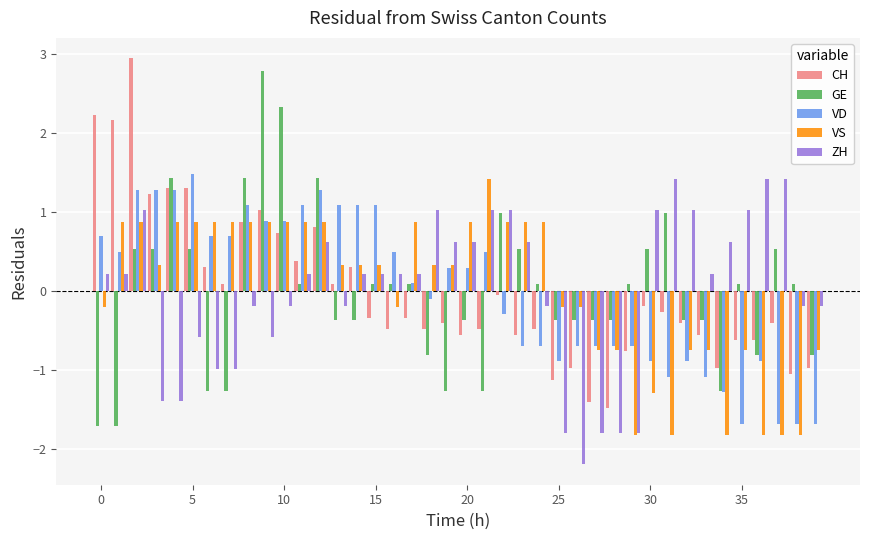

What is the difference between the maximum and minimum values in the CH series?

4.4